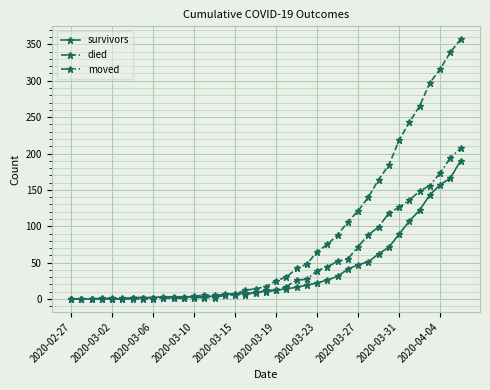

List the series in order of their peak value, highest first.

died, moved, survivors